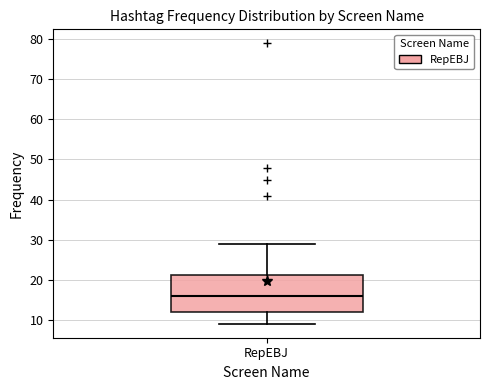

Read this box plot against the y-axis: the position of the median line, the range covered by the box, and the ends of both whiskers. The values are not printed on the chart, so give them approximately, as read against the axis.

median 16, box 12 to 21, whiskers 9 to 29